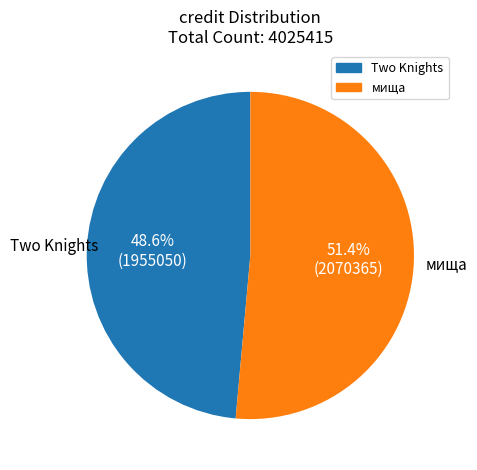

Is there any slice that represents more than half of the pie?

Yes